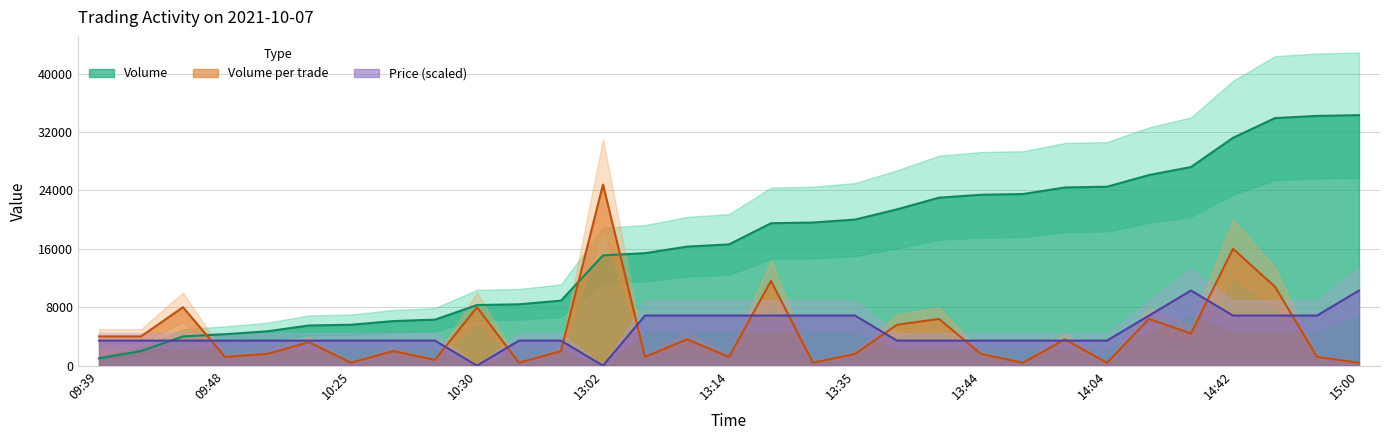

Which category has the lowest value in the Volume series?

09:39